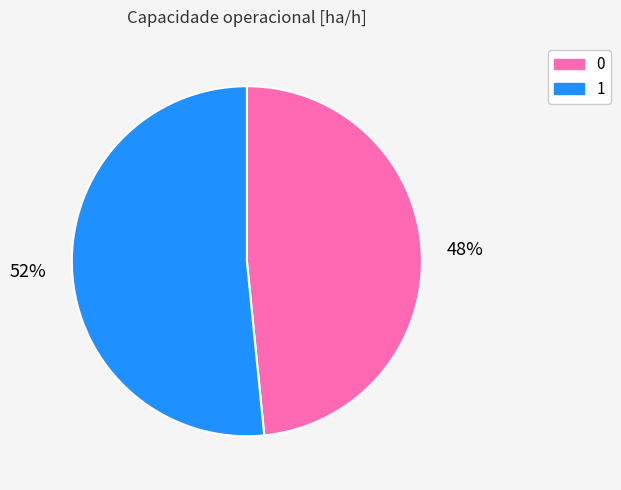

What percentage is the 1 slice, to the nearest percent?

52%